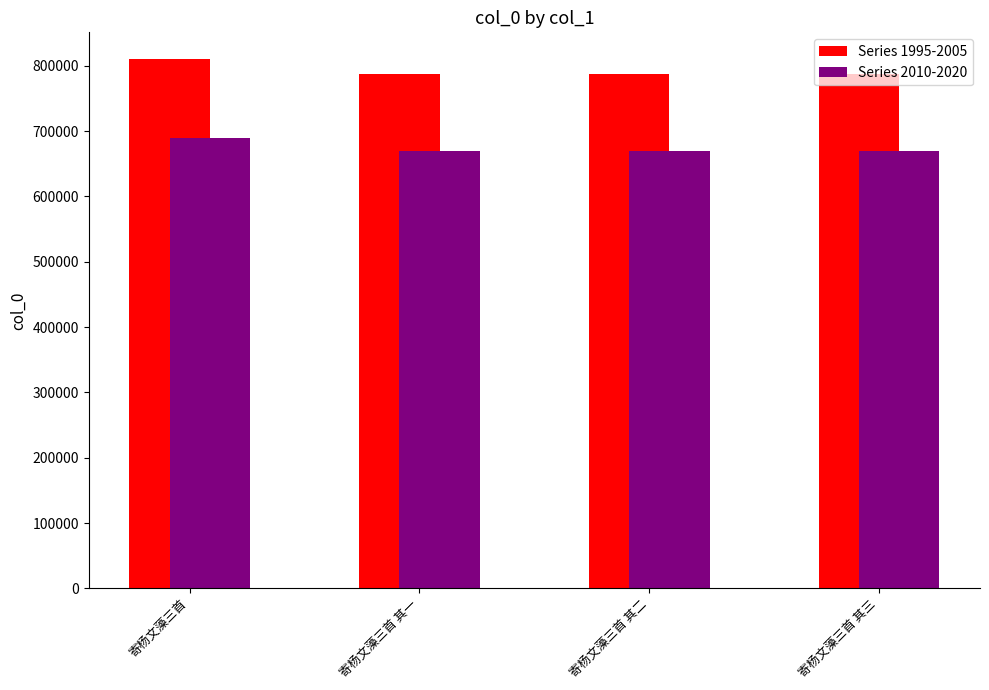

The Series 2010-2020 series shows 405830.8 at 寄杨文藻三首 其二. True or false?

False